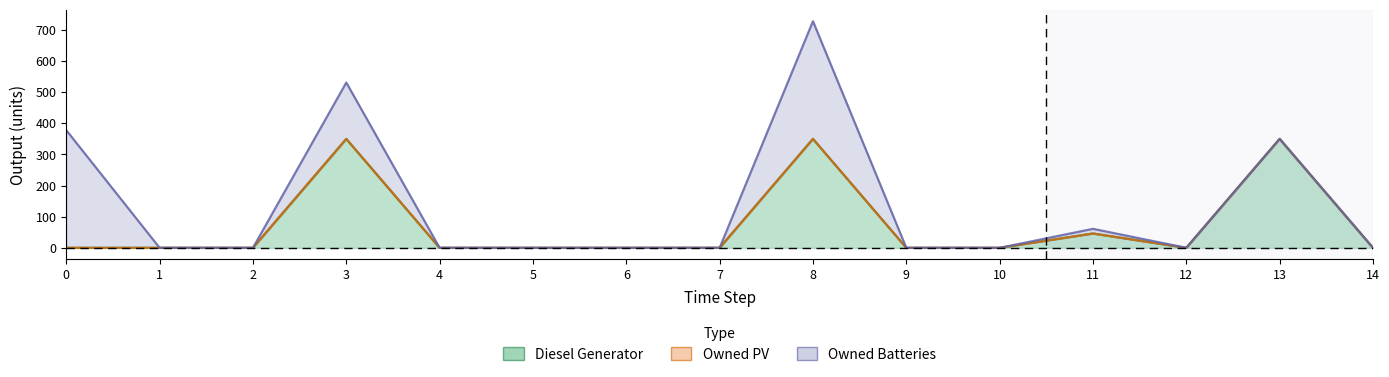

Where is the first local maximum for Owned Batteries?

3